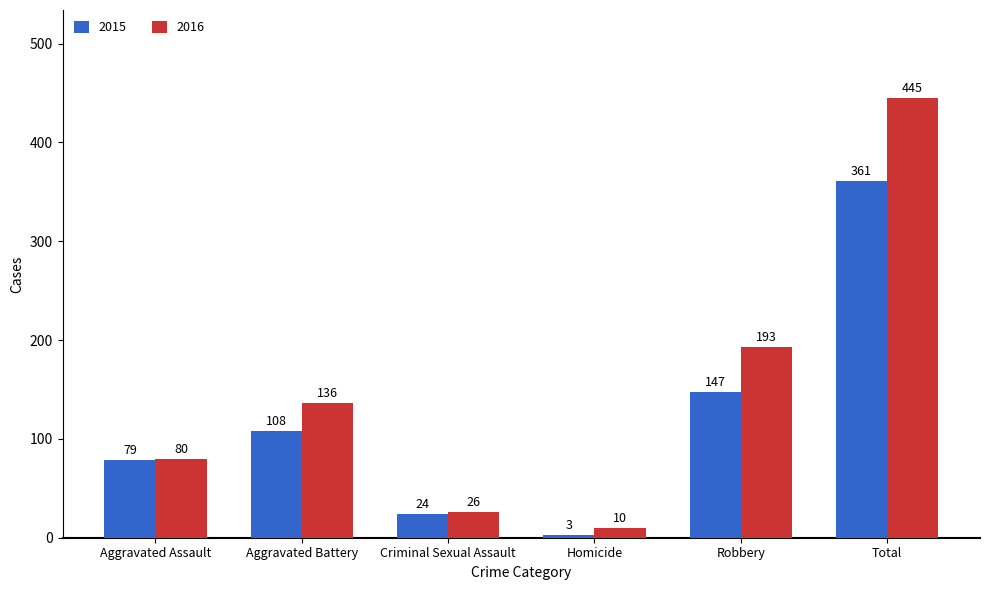

Which series has the widest spread of values?

2016